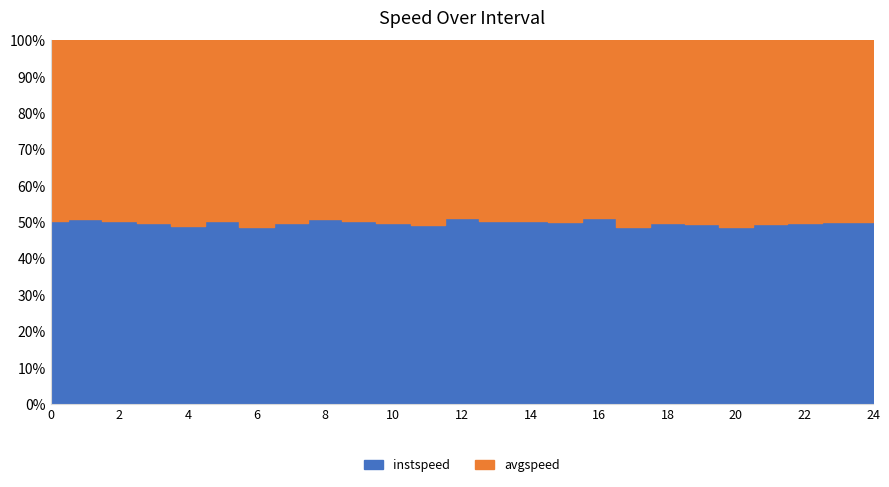

Rank the series by their maximum value, from highest to lowest.

avgspeed, instspeed